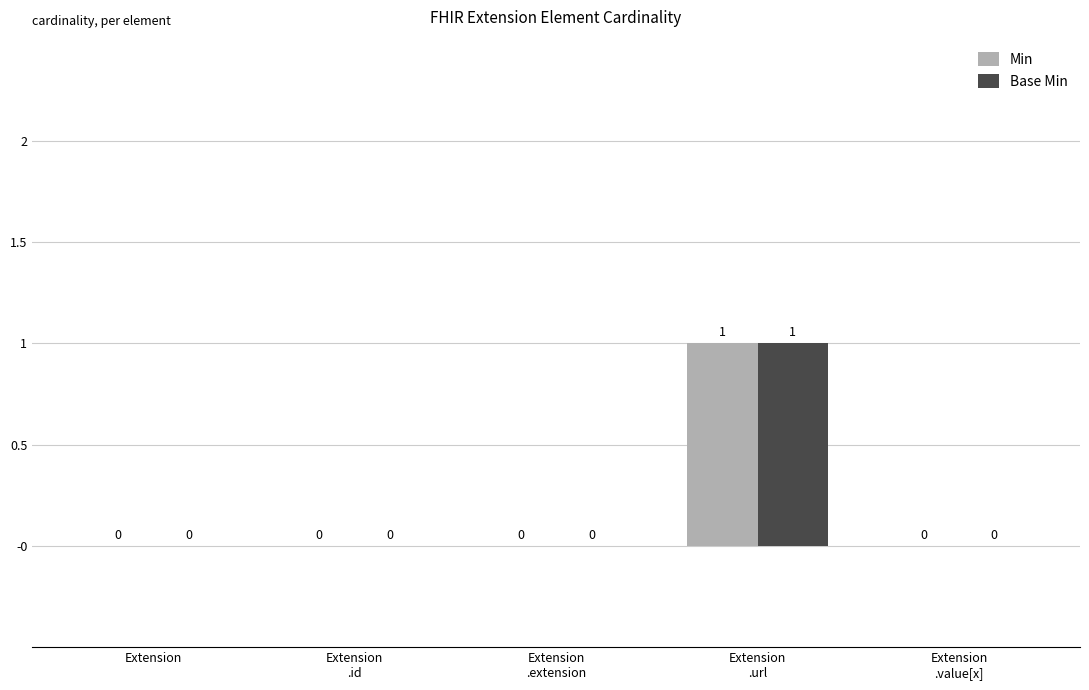

Are the bars grouped side by side (vs. stacked)?

Yes